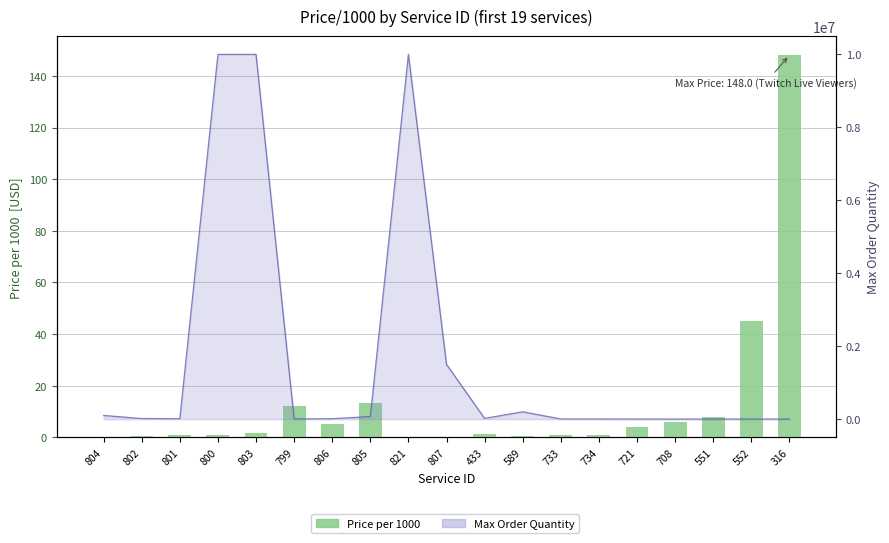

True or false: the data shows 0.2 at 821.

True